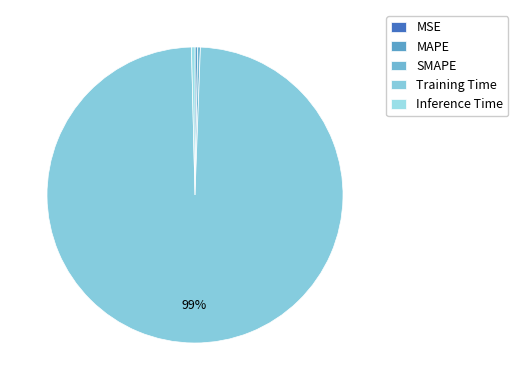

Is it true that MAPE is 0% of the pie?

True